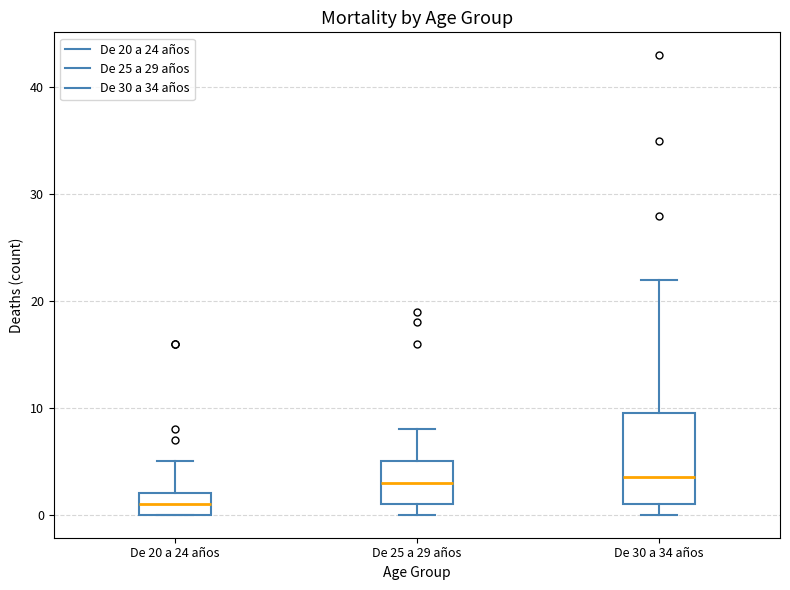

Reading left to right, transcribe this box plot: for each box, give where its median line is, the range the box spans, and where its two whiskers end, as read against the y-axis. The values are not printed on the chart, so give them approximately, as read against the axis.

De 20 a 24 años: median 1, box 0 to 2, whiskers 0 to 5
De 25 a 29 años: median 3, box 1 to 5, whiskers 0 to 8
De 30 a 34 años: median 4, box 1 to 10, whiskers 0 to 22